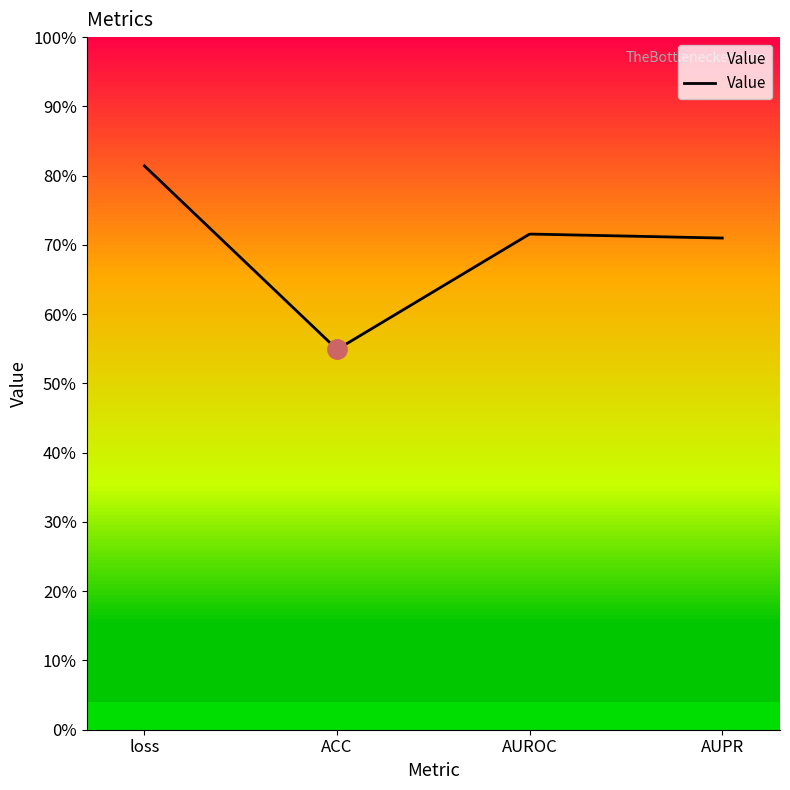

Does the chart have visible grid lines?

No